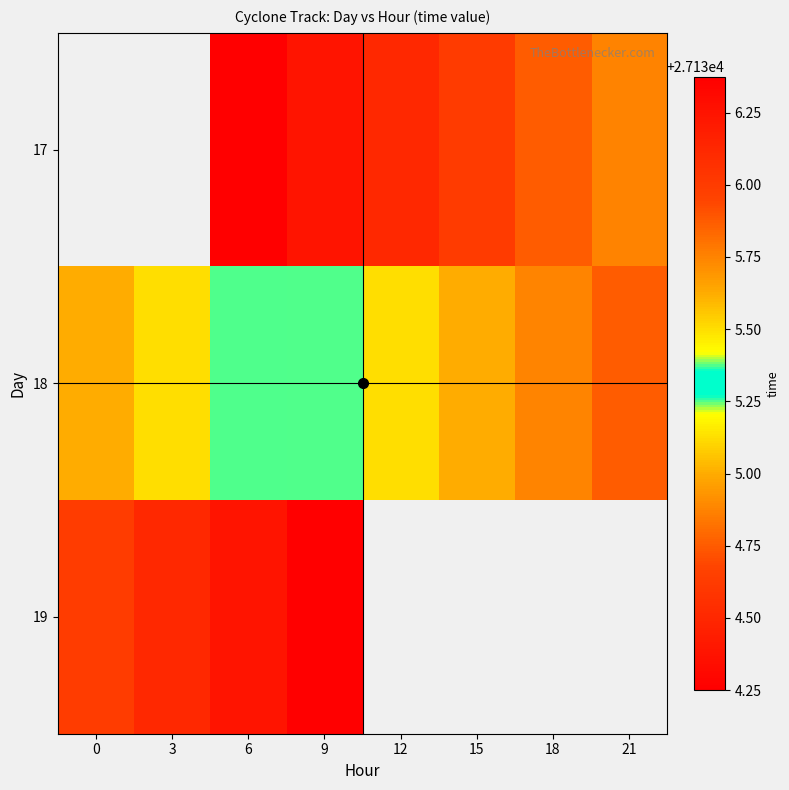

What is the spread (max minus min) of values at 6?

2.0